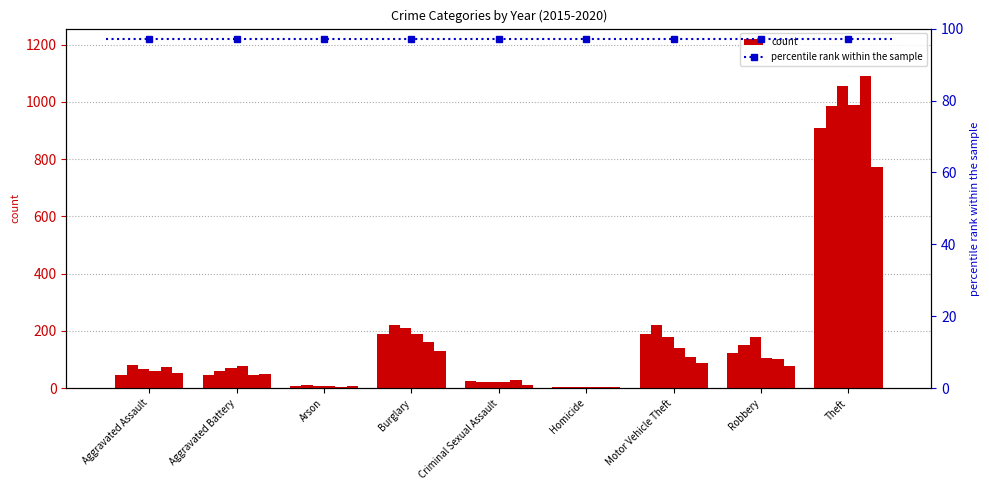

The value of 2015 at Burglary is 189. True or false?

True